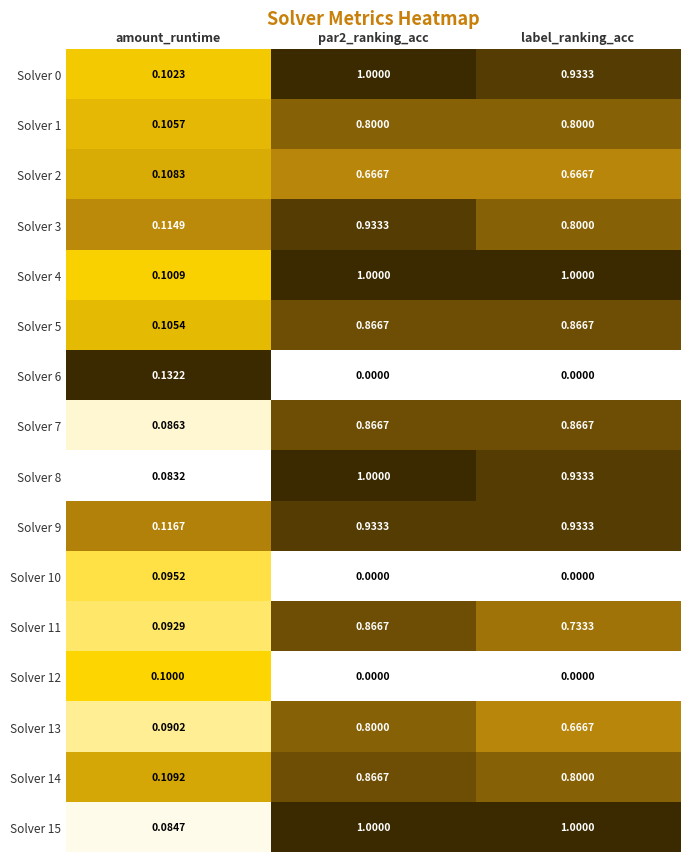

Is the value of Solver 7 at par2_ranking_acc greater than the value of Solver 3 at par2_ranking_acc?

No